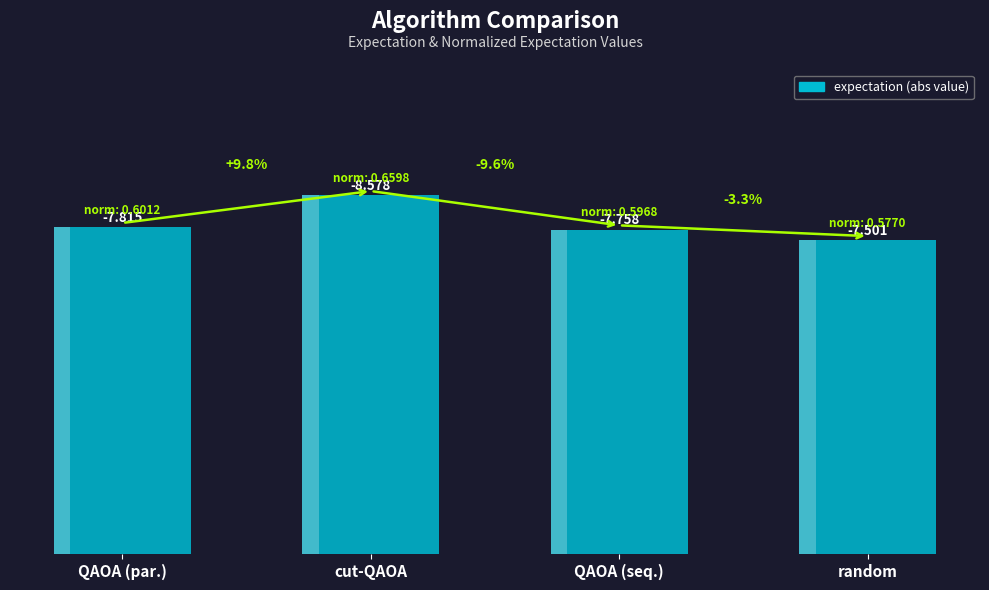

Where is the data nearest to the value 8?

QAOA (par.)